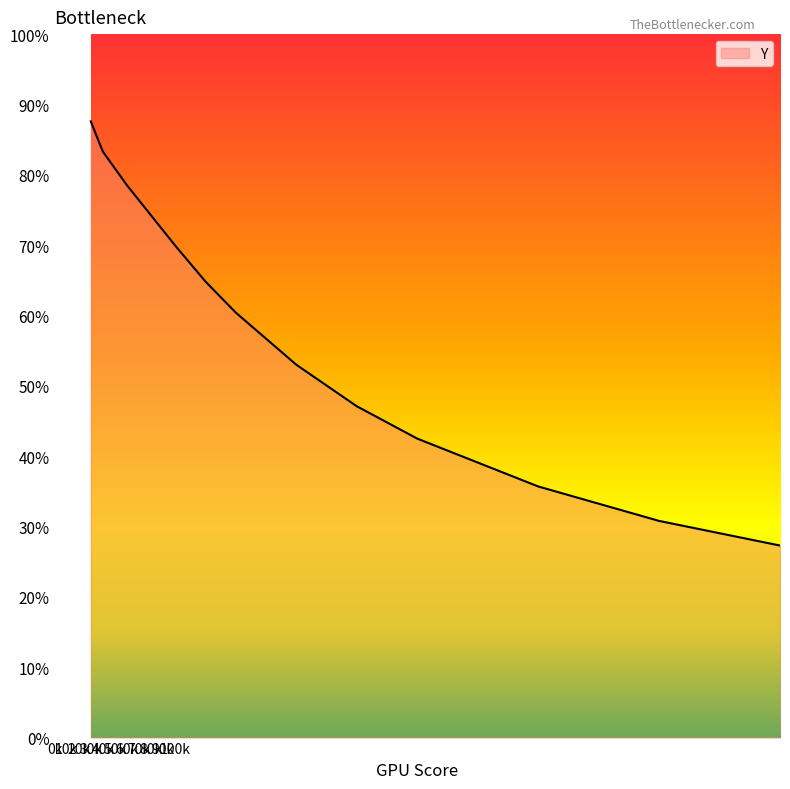

Does the chart have visible grid lines?

No